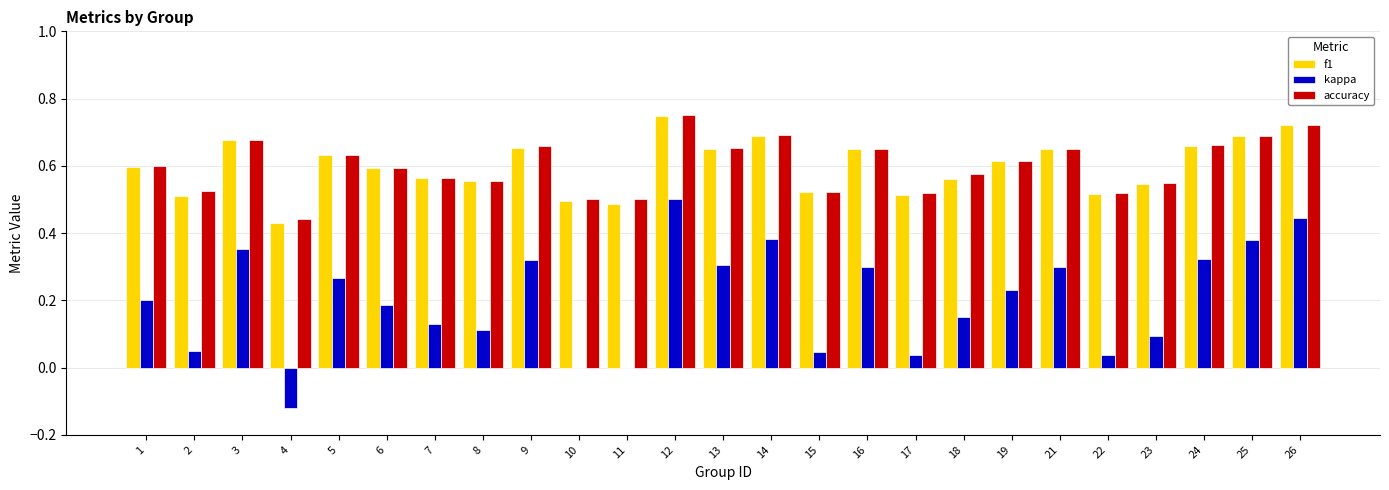

What is the sum of all accuracy values?

15.0